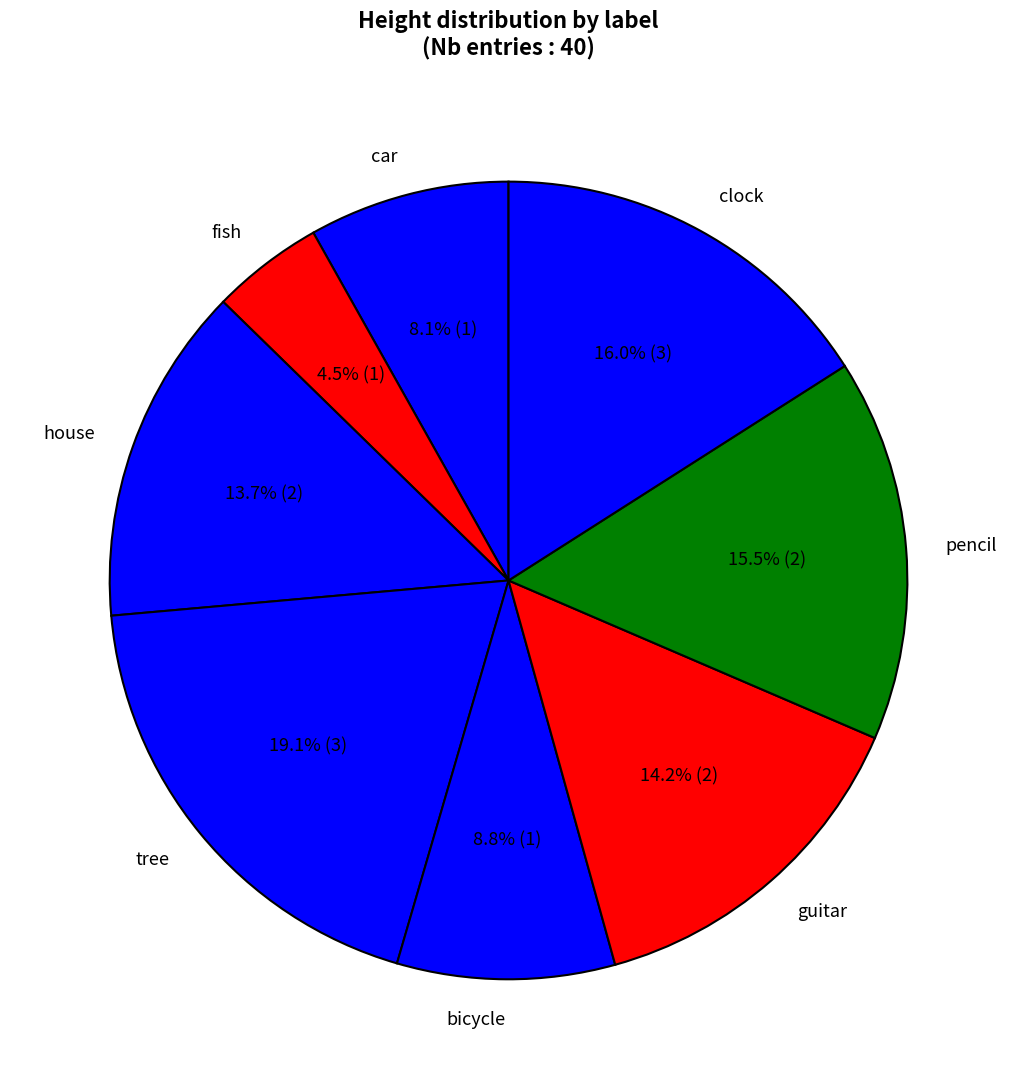

Do pencil and tree together represent more than half of the pie?

No